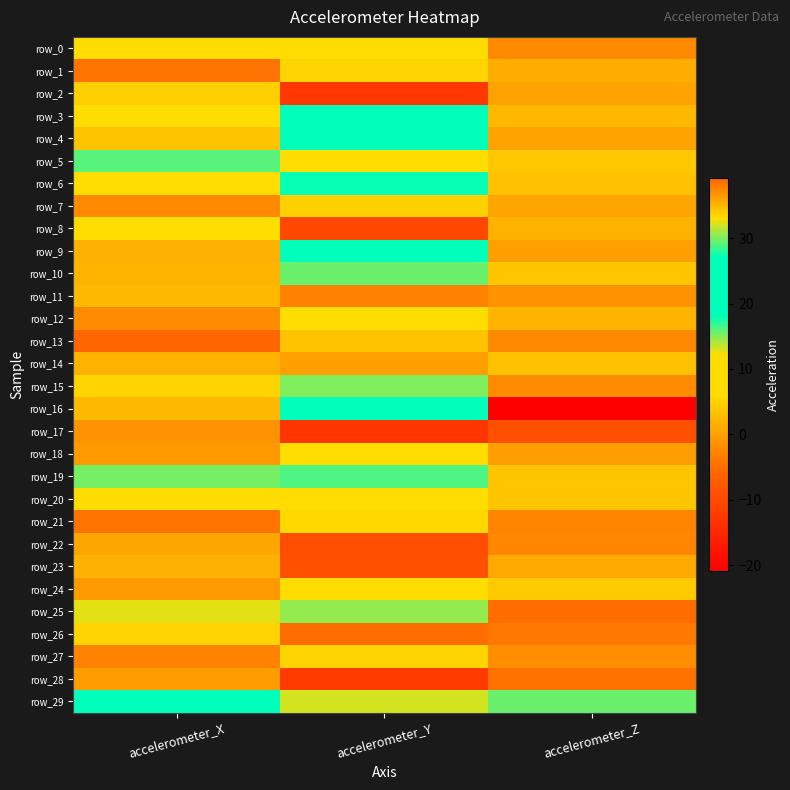

List the labels in order of row_10 value, largest first.

accelerometer_Y, accelerometer_Z, accelerometer_X